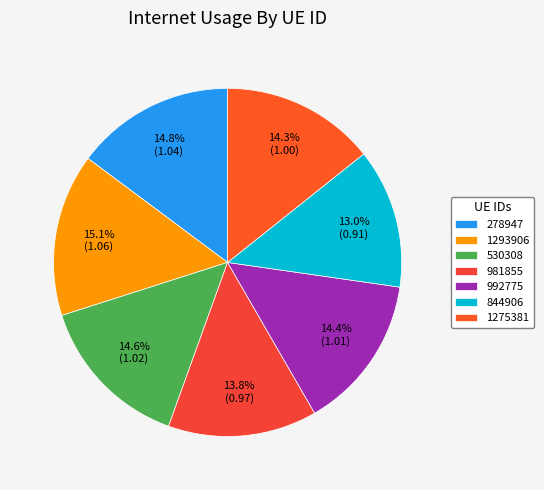

What is the ratio of the value at 1275381 to the value at 530308?

1.0